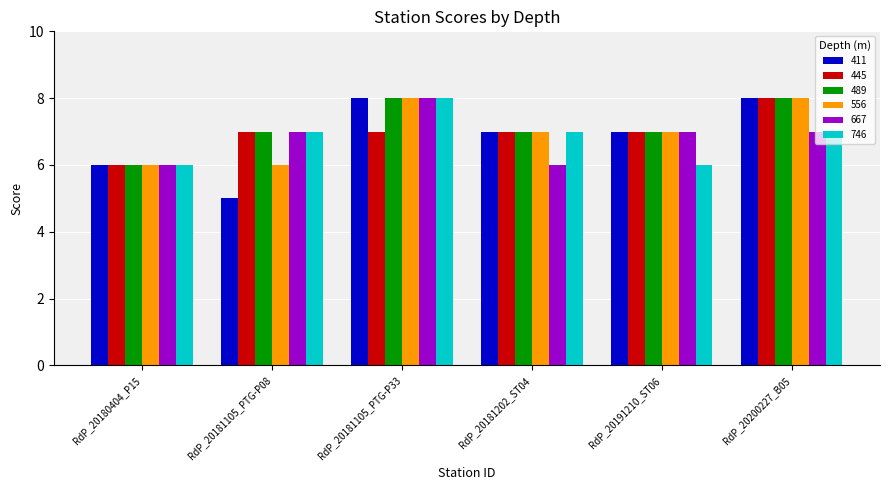

Which series has the widest spread of values?

411